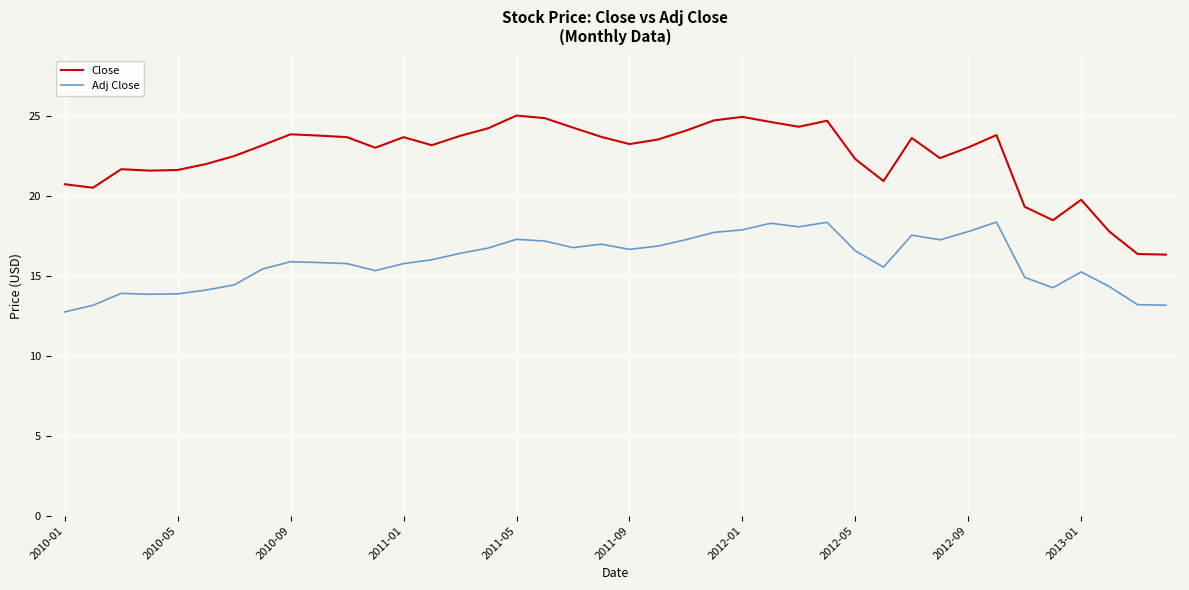

Which series has the largest range (max minus min)?

Close